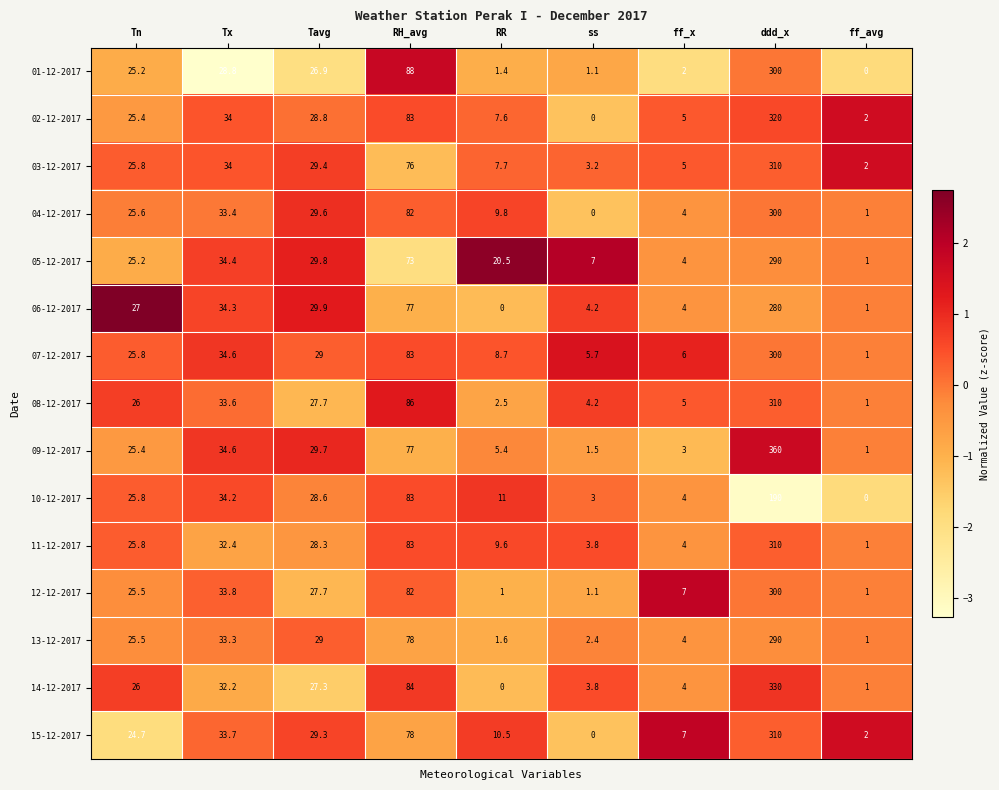

What is the spread (max minus min) of values at Tx?

5.8